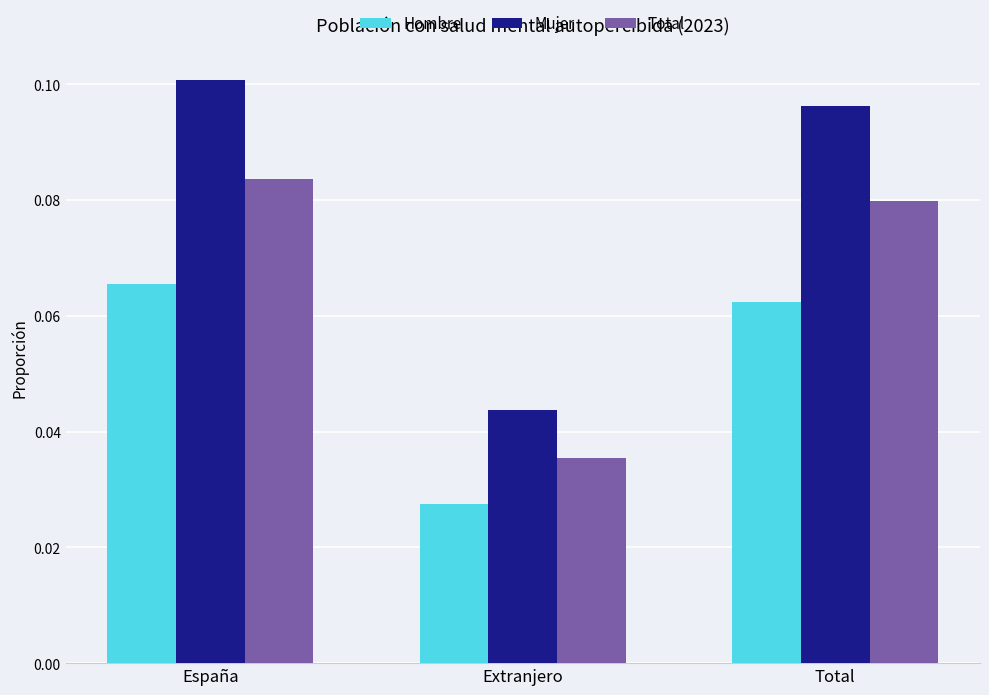

How many groups of bars are there?

3